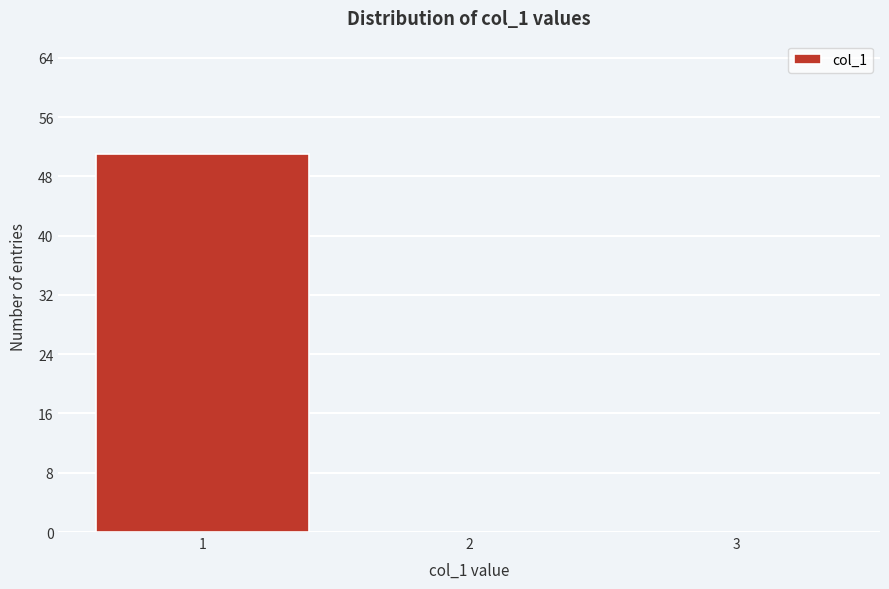

What is the greatest value displayed?

51